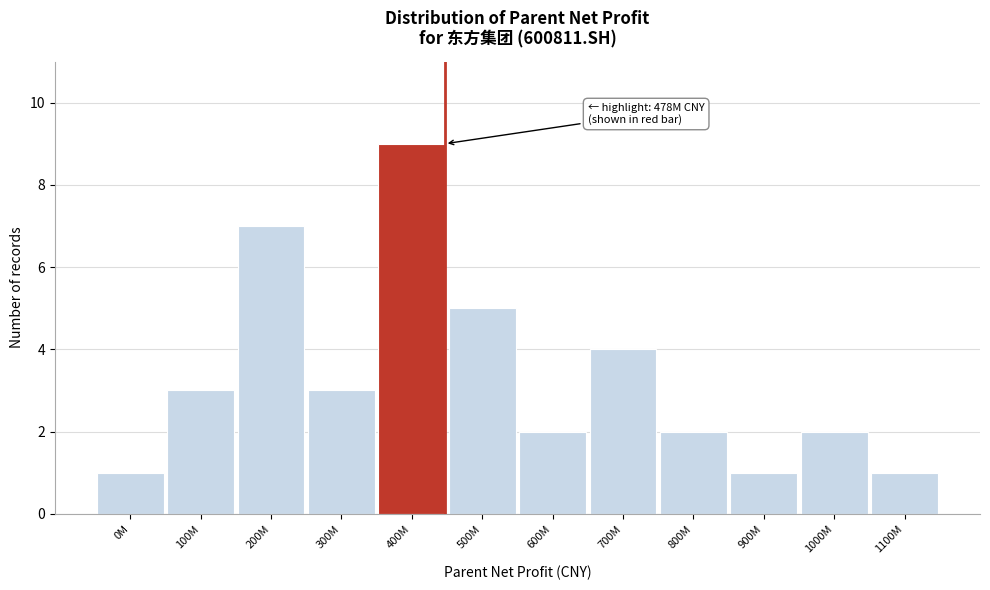

Reading right to left, extract all data points from this chart.

1100M=1	1000M=2	900M=1	800M=2	700M=4	600M=2	500M=5	400M=9	300M=3	200M=7	100M=3	0M=1